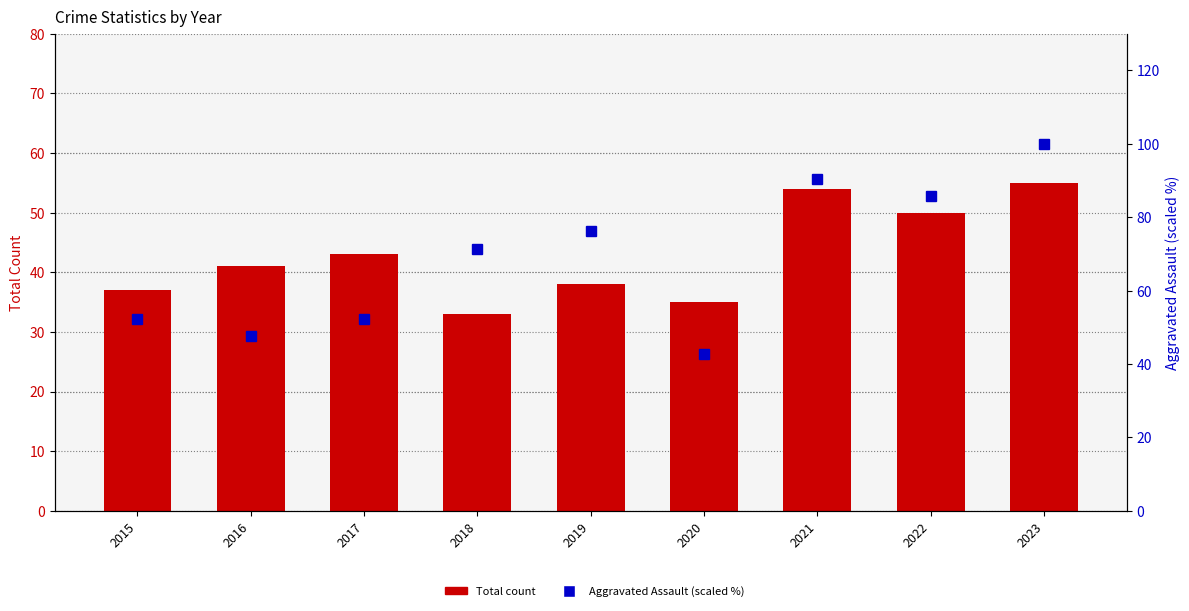

At how many categories does at least one series exceed 71?

5